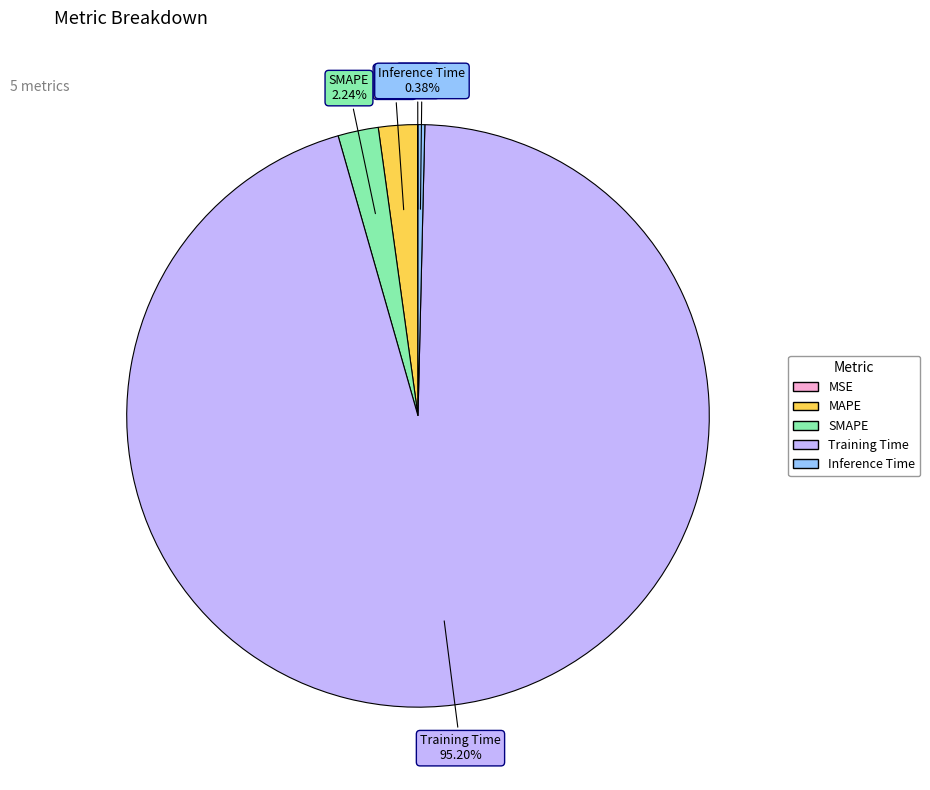

Is the sum of MAPE and Inference Time greater than half?

No